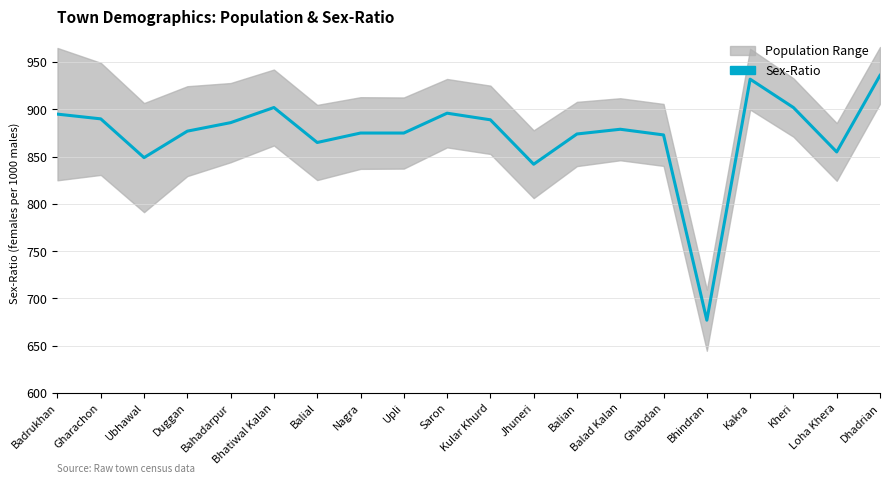

Reading right to left, transcribe all the data shown in this chart.

936	855	902	932	677	873	879	874	842	889	896	875	875	865	902	886	877	849	890	895